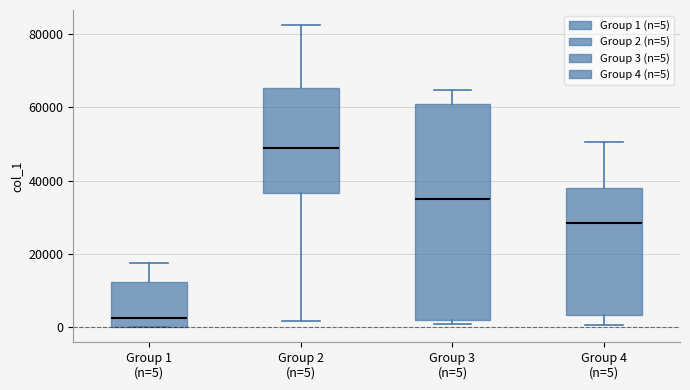

Where does the median line of the box for Group 1 (n=5) sit on the y-axis? The values are not printed on the chart, so give them approximately, as read against the axis.

2000